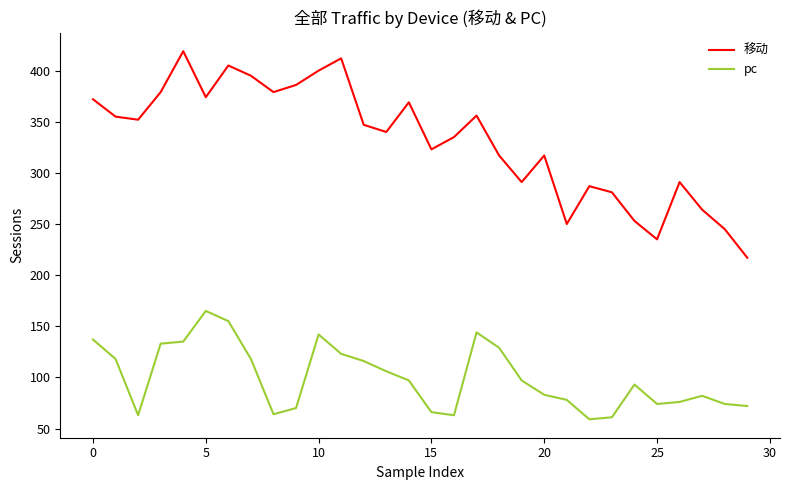

Which series has the widest spread of values?

移动